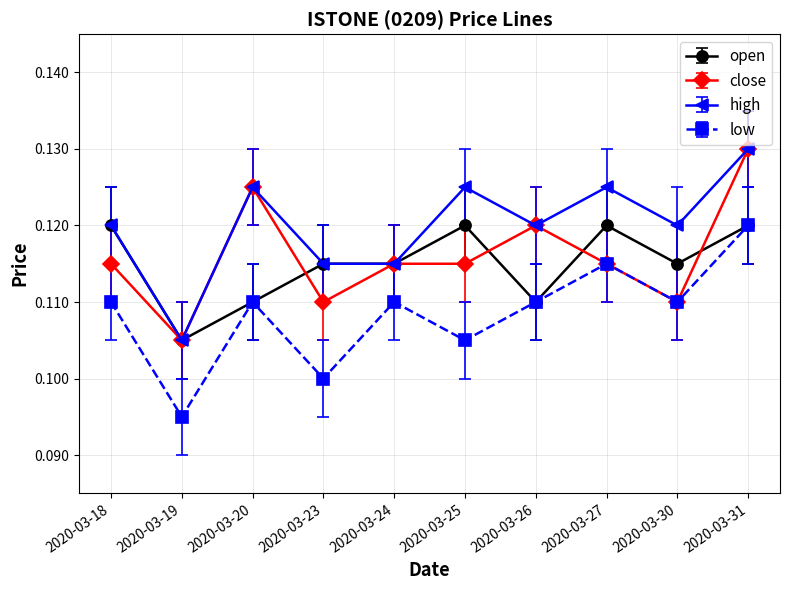

Which series changed the most between 2020-03-26 and 2020-03-30?

close